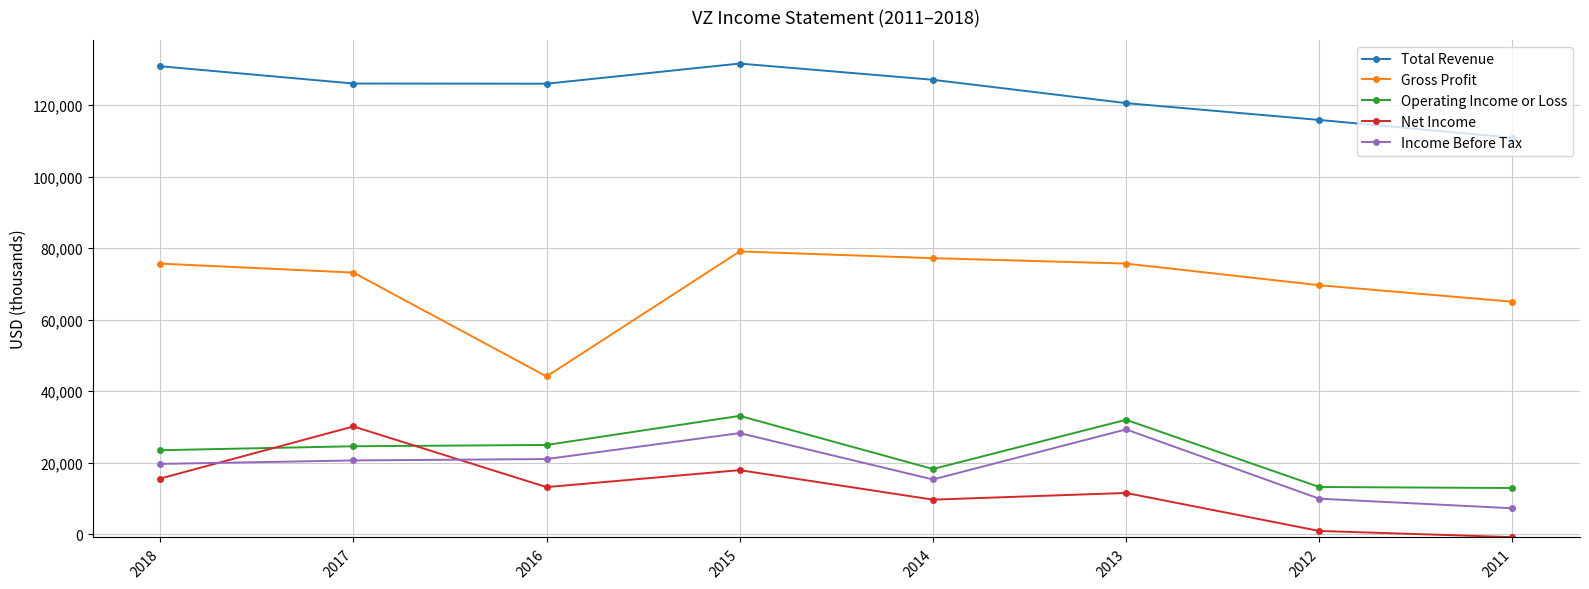

Between 2016 and 2014, which is larger?

2014